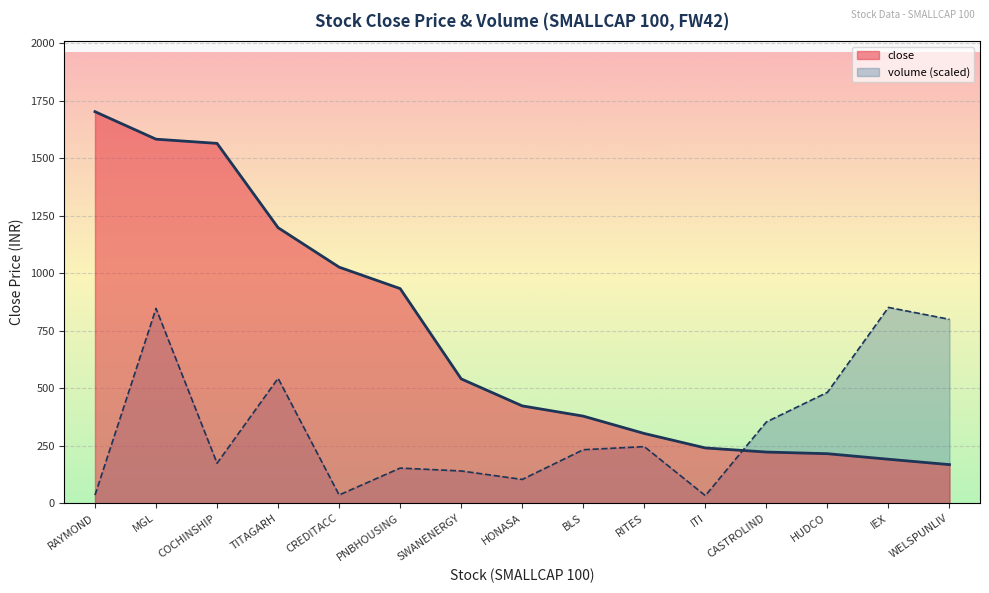

Reading right to left, what are all the values shown in this chart?

close: 167.6	191.0	215.1	222.2	240.1	302.9	378.4	422.9	540.2	932.8	1026.0	1197.5	1564.0	1582.2	1701.8
volume: 799.2	850.9	481.9	353.1	32.8	245.8	232.4	103.2	140.0	152.6	35.6	542.8	173.5	846.5	35.1